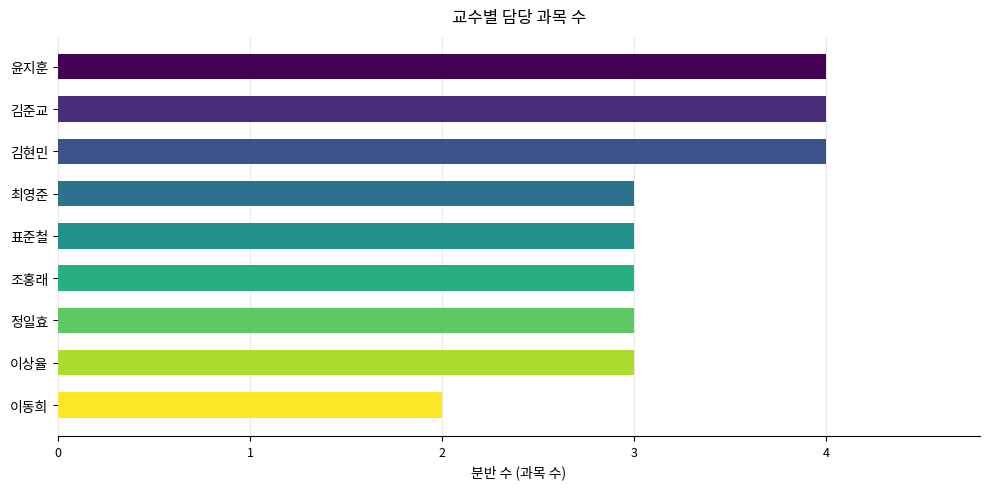

The value at 조홍래 is 4. True or false?

False